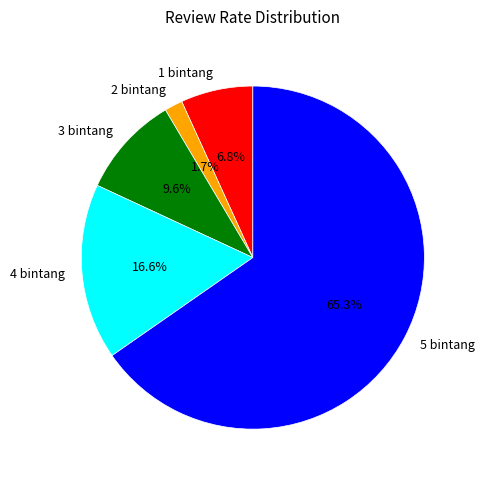

Which has a higher value, 5 bintang or 2 bintang?

5 bintang